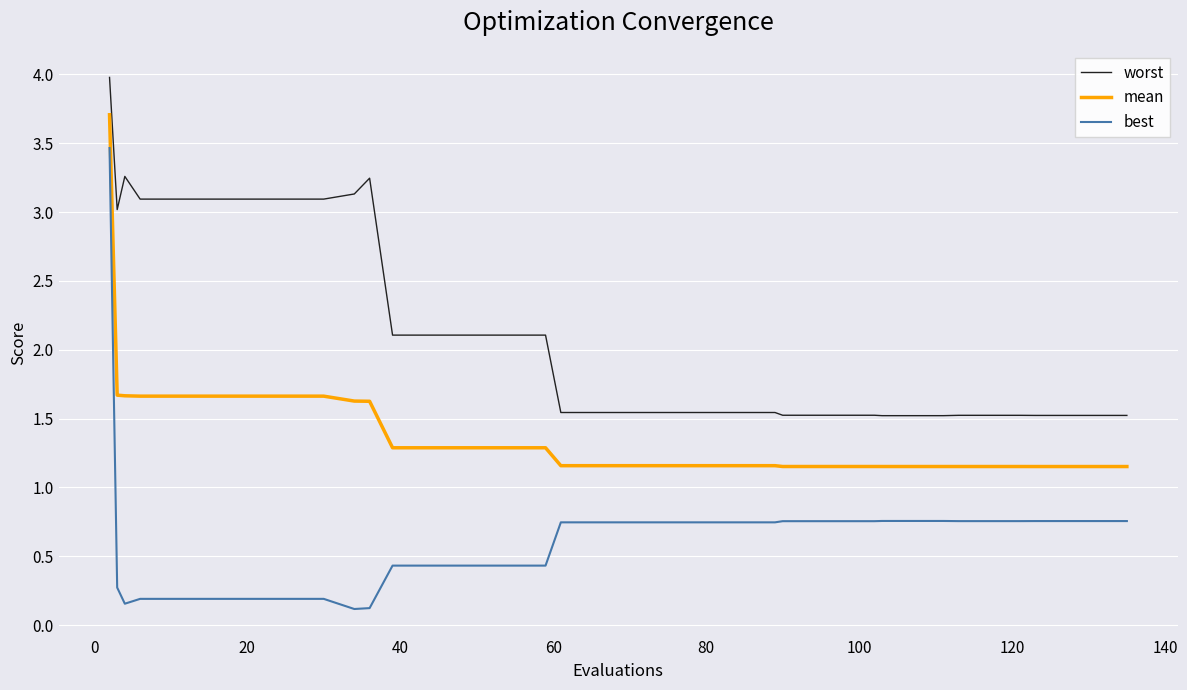

What is the difference between the maximum and minimum values in the best series?

3.3